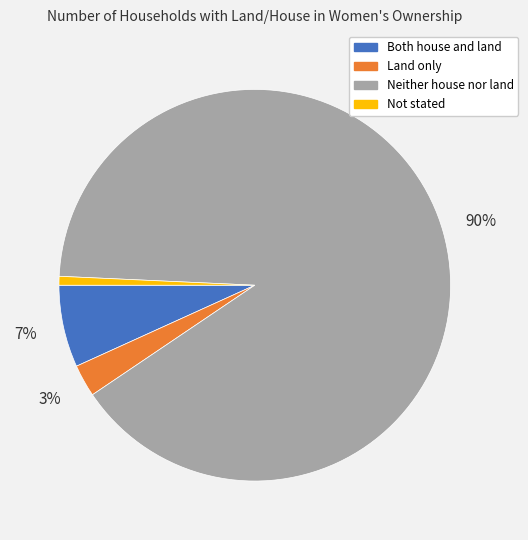

Do Not stated and Neither house nor land together represent more than half of the pie?

Yes